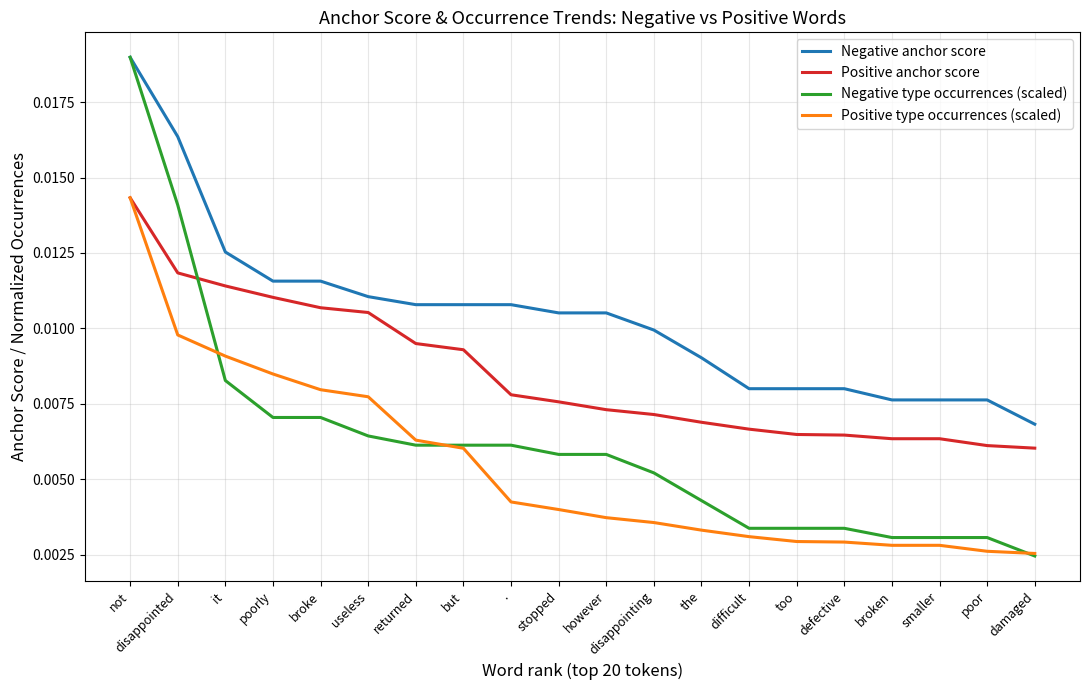

True or false: Positive anchor score and Negative type occurrences (scaled) cross at least once.

True